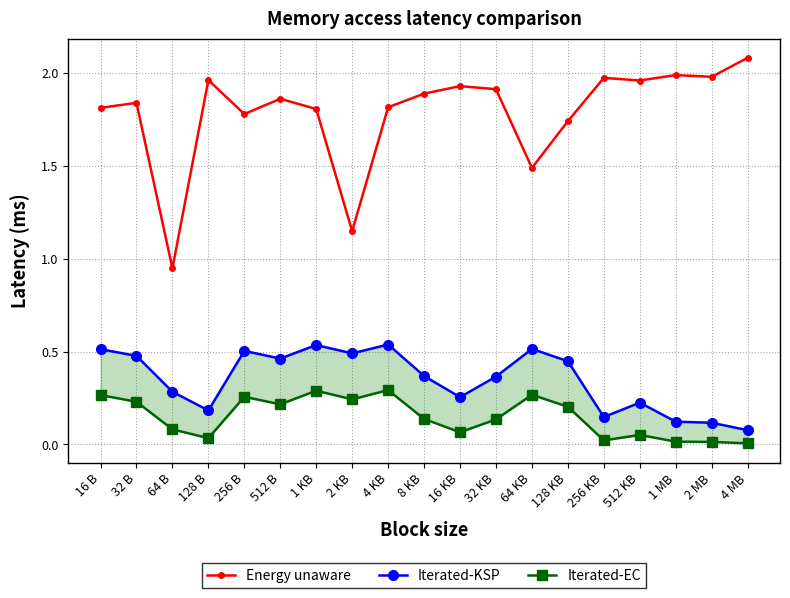

What is the label of the 12th point from the right?

2 KB